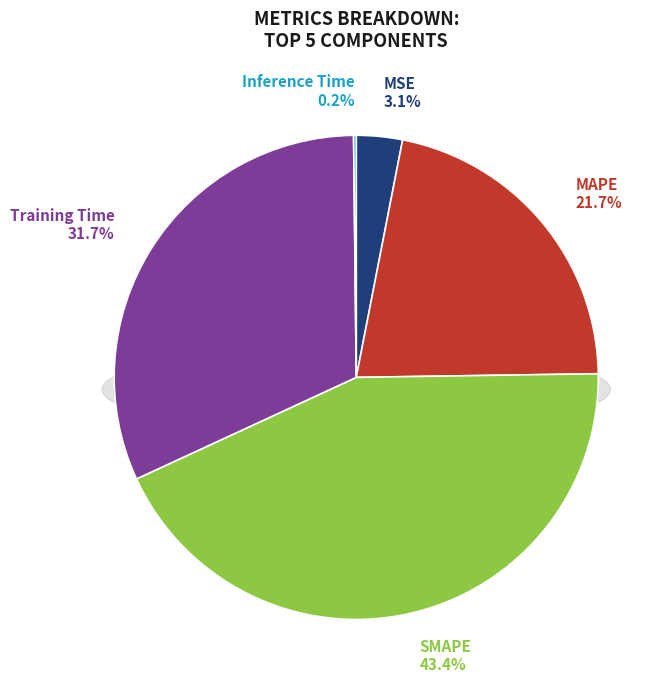

What is the smallest slice in the pie chart?

Inference Time